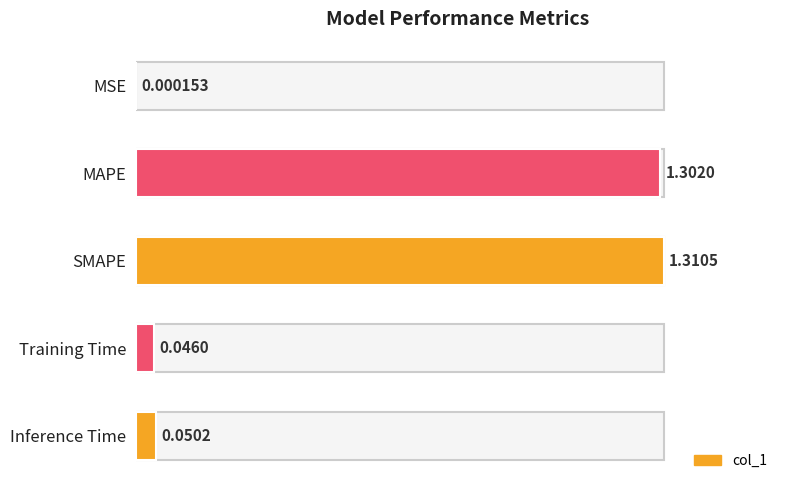

At which category does the chart reach its peak across all series?

SMAPE